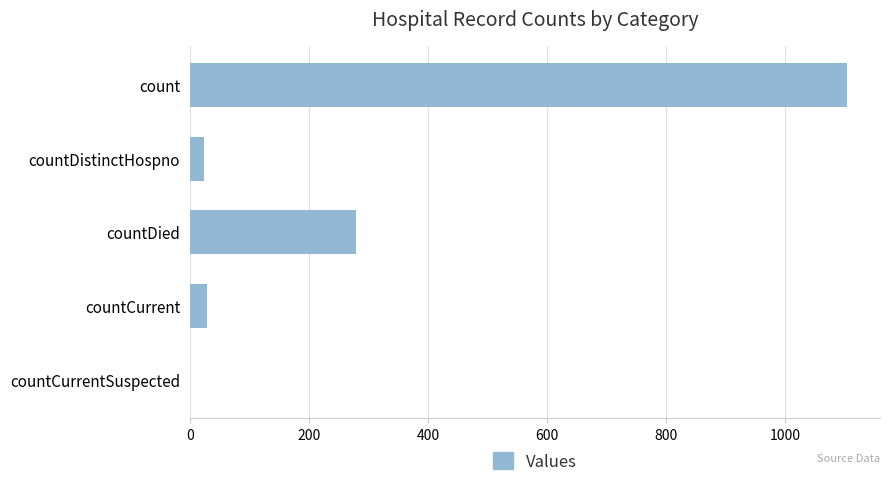

The chart shows a value of 29 at countCurrent. True or false?

True